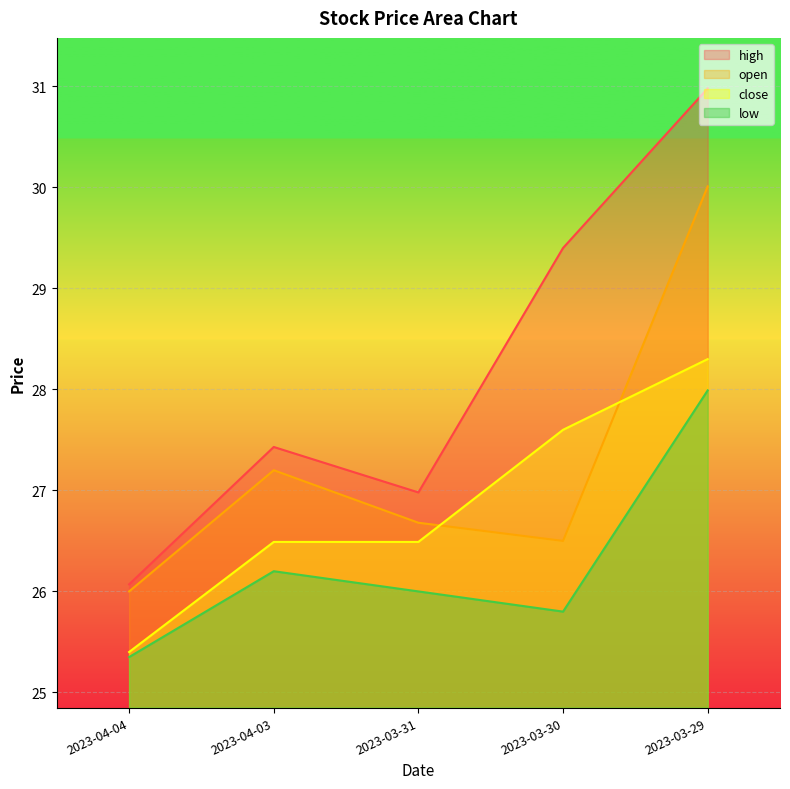

Is the value of open at 2023-03-30 greater than the value of close at 2023-03-29?

No